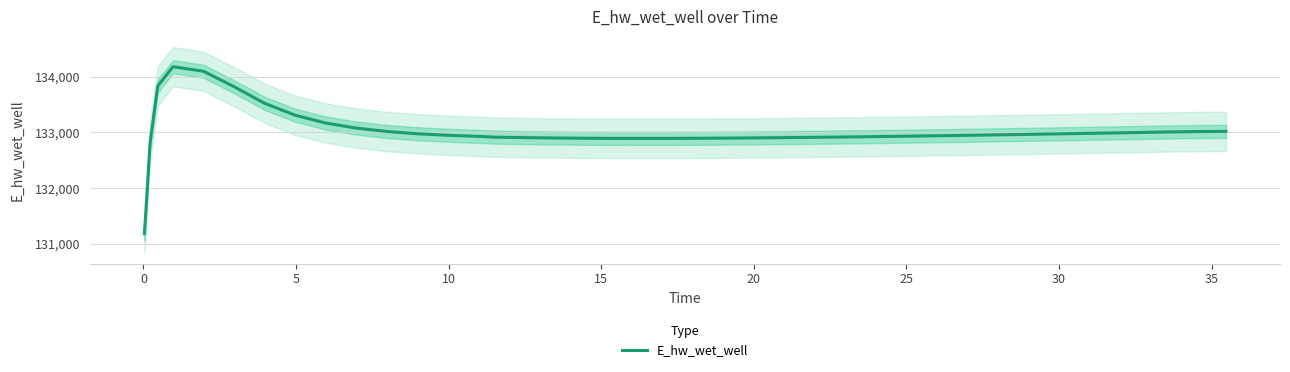

Reading right to left, list all the values displayed in this chart.

133017.3	133013.3	133005.5	132995.7	132986.1	132976.8	132967.7	132958.8	132950.3	132942.1	132934.2	132926.7	132919.7	132913.2	132907.4	132902.2	132897.8	132894.3	132891.9	132890.9	132891.3	132893.8	132898.5	132904.6	132913.9	132927.5	132946.8	132974.4	133015.7	133076.2	133167.3	133307.4	133521.4	133819.2	134096.6	134178.0	133832.0	132821.9	131712.9	131181.3